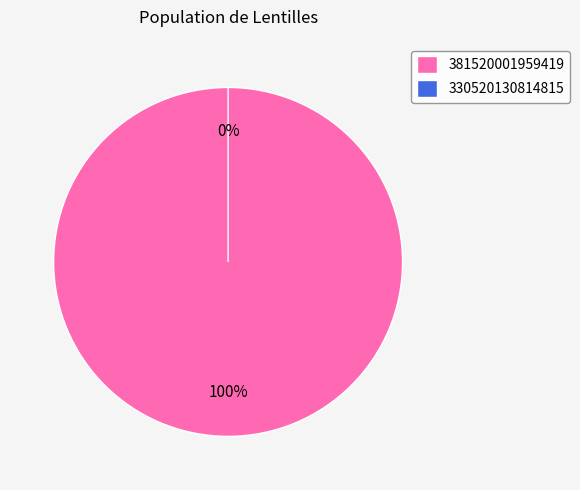

How many segments does this pie chart have?

2